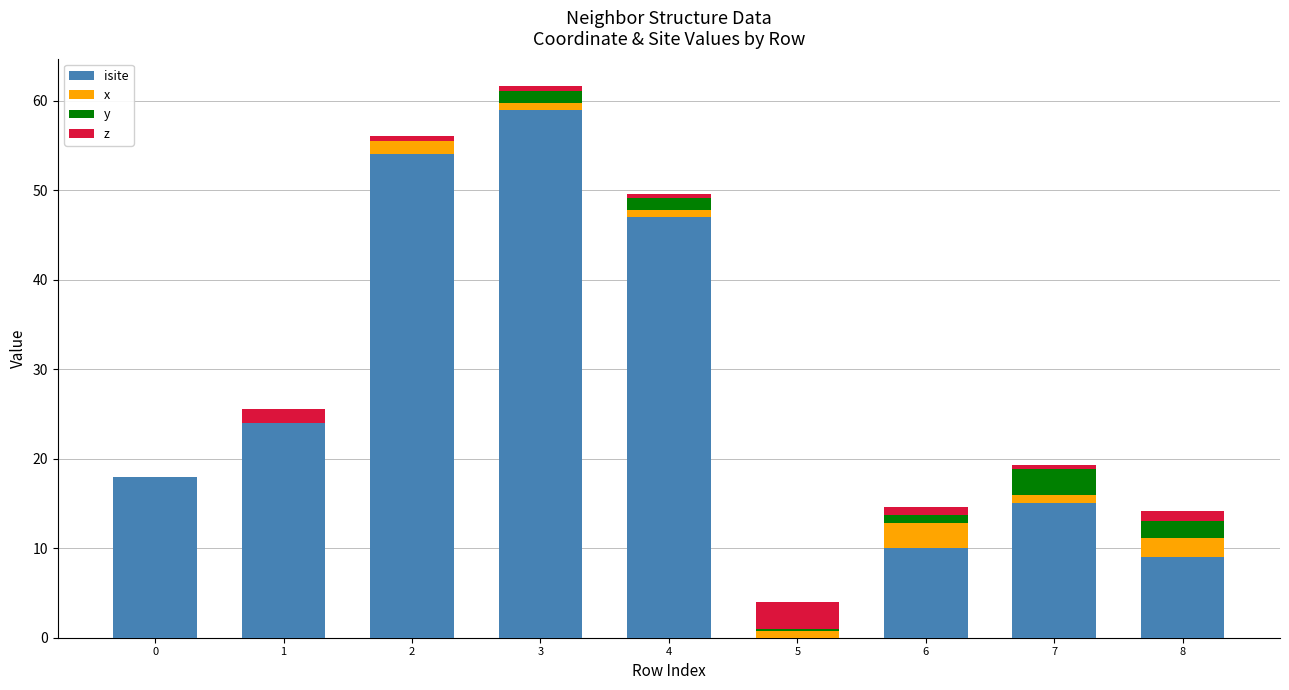

What is the average value of the isite series?

26.2